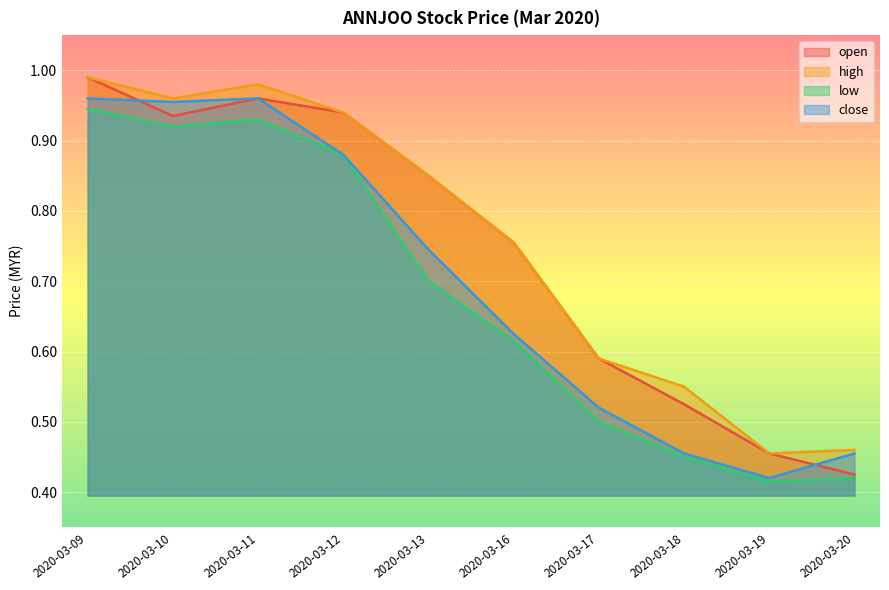

True or false: close and low cross at least once.

False